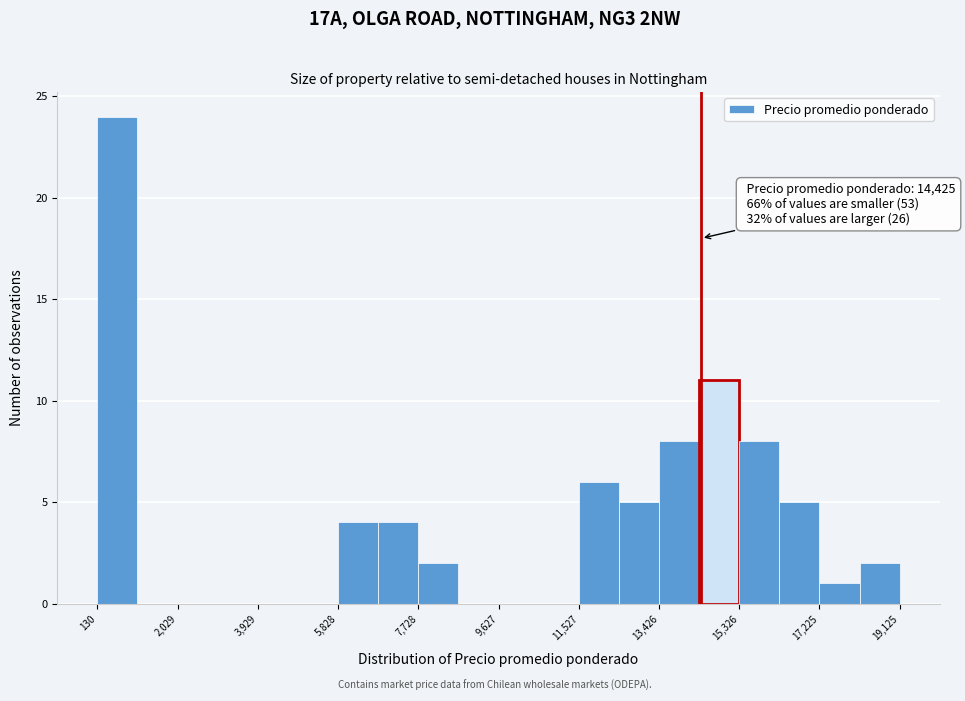

Which range on the x-axis has the tallest bar?

200 to 1000